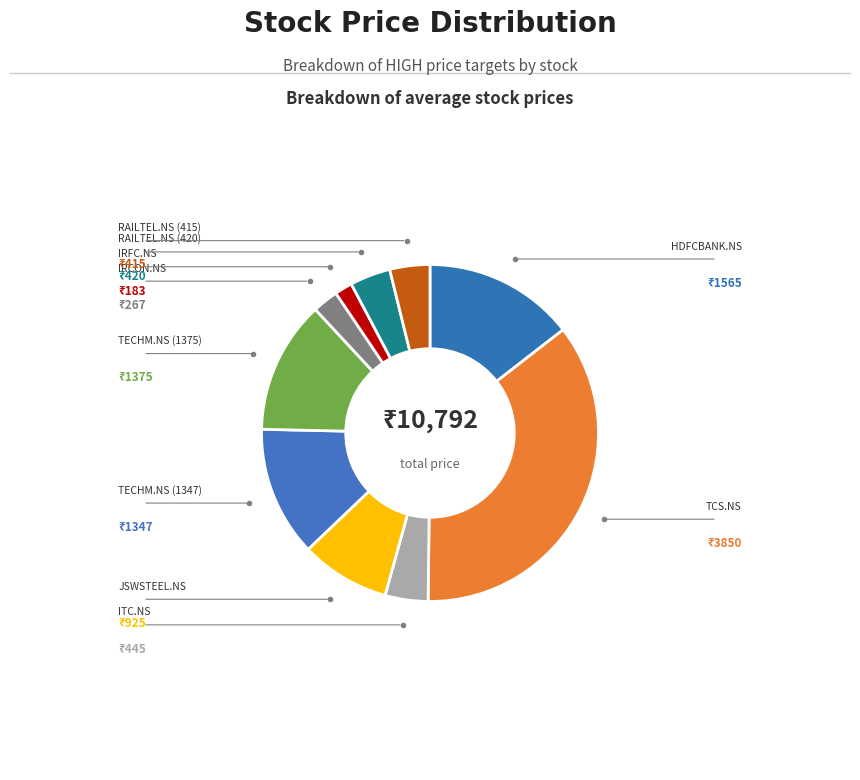

How many slices are in this pie chart?

10